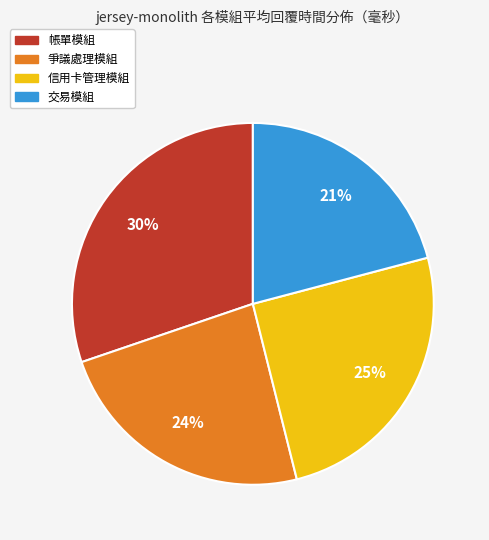

Count the number of slices in the pie.

4